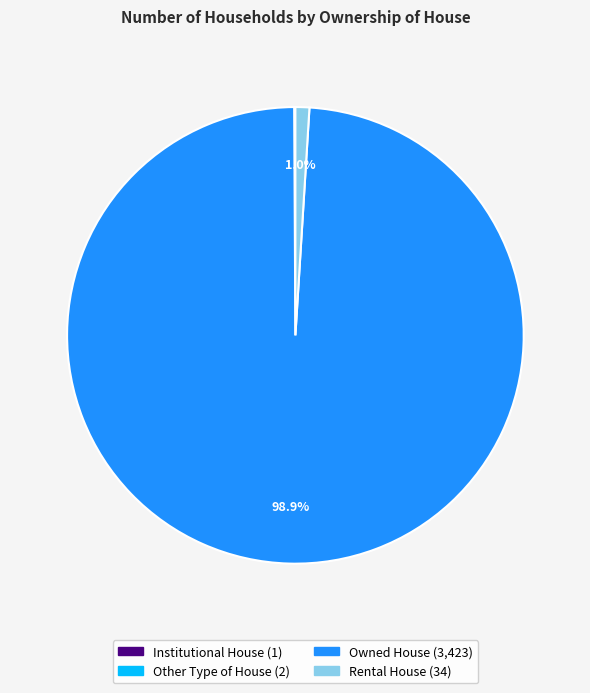

Which slice represents more than half of the pie?

Owned House